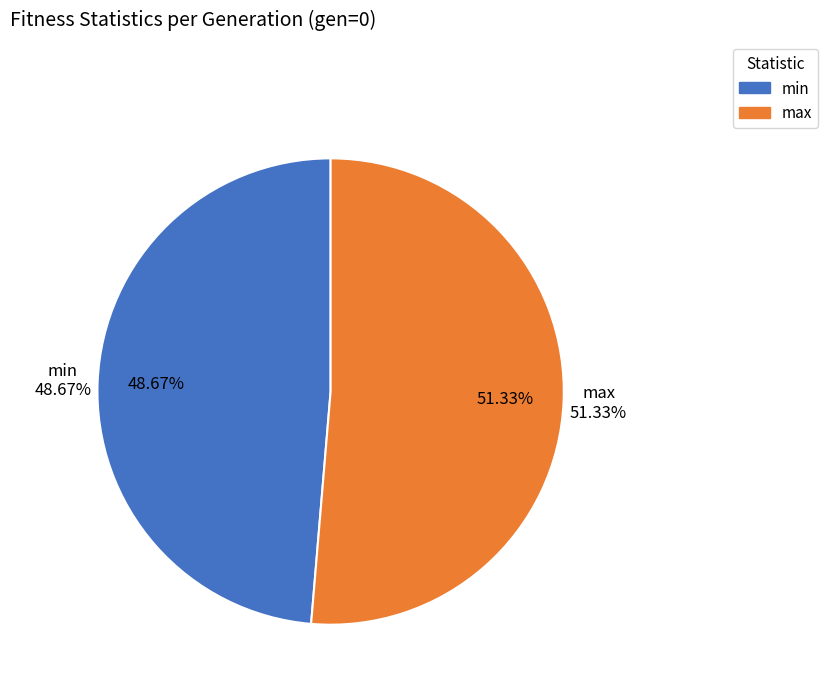

Rank the categories by value from lowest to highest.

min, max